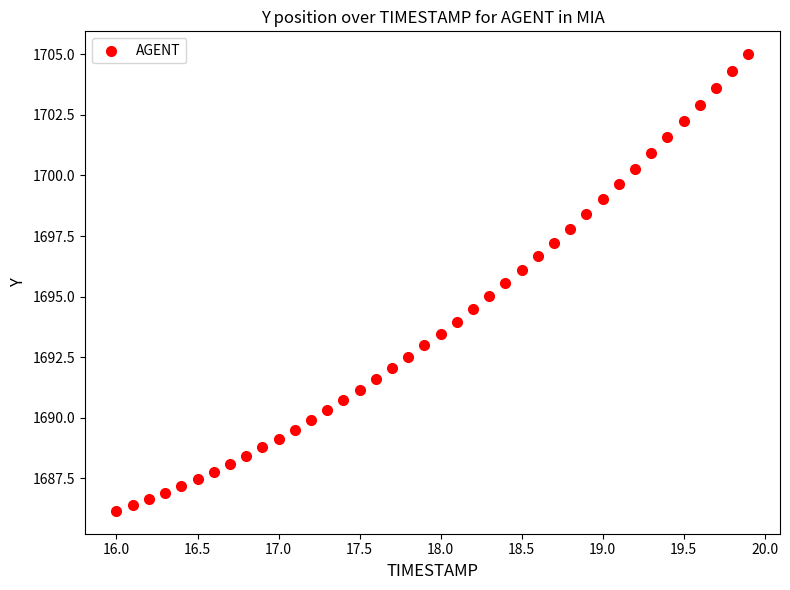

What is the range of Y values (max minus min)?

18.9